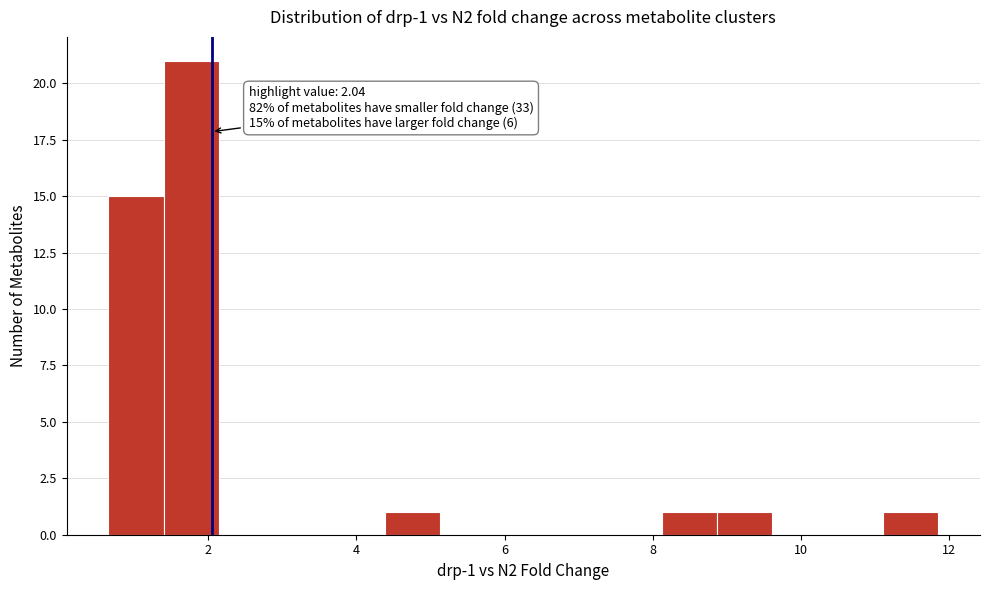

Around what value on the x-axis is the tallest bar? Give the approximate position of its centre, as read against the axis.

1.8